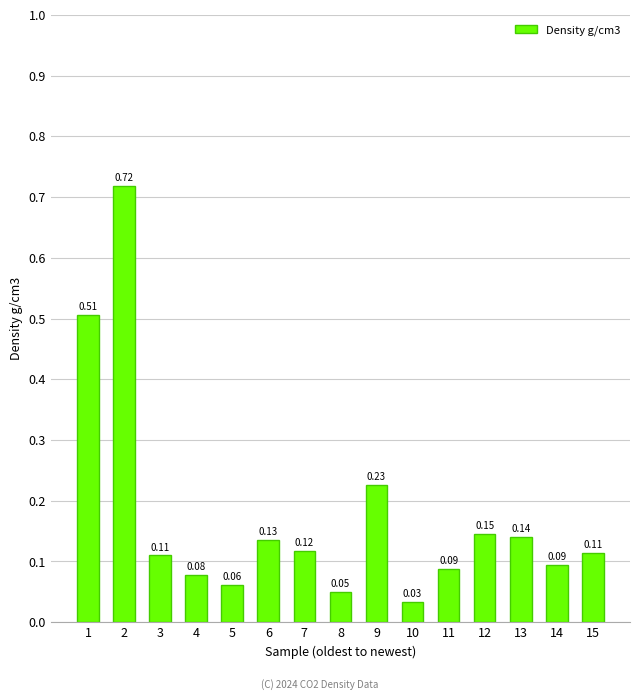

How many bars are there in total?

15